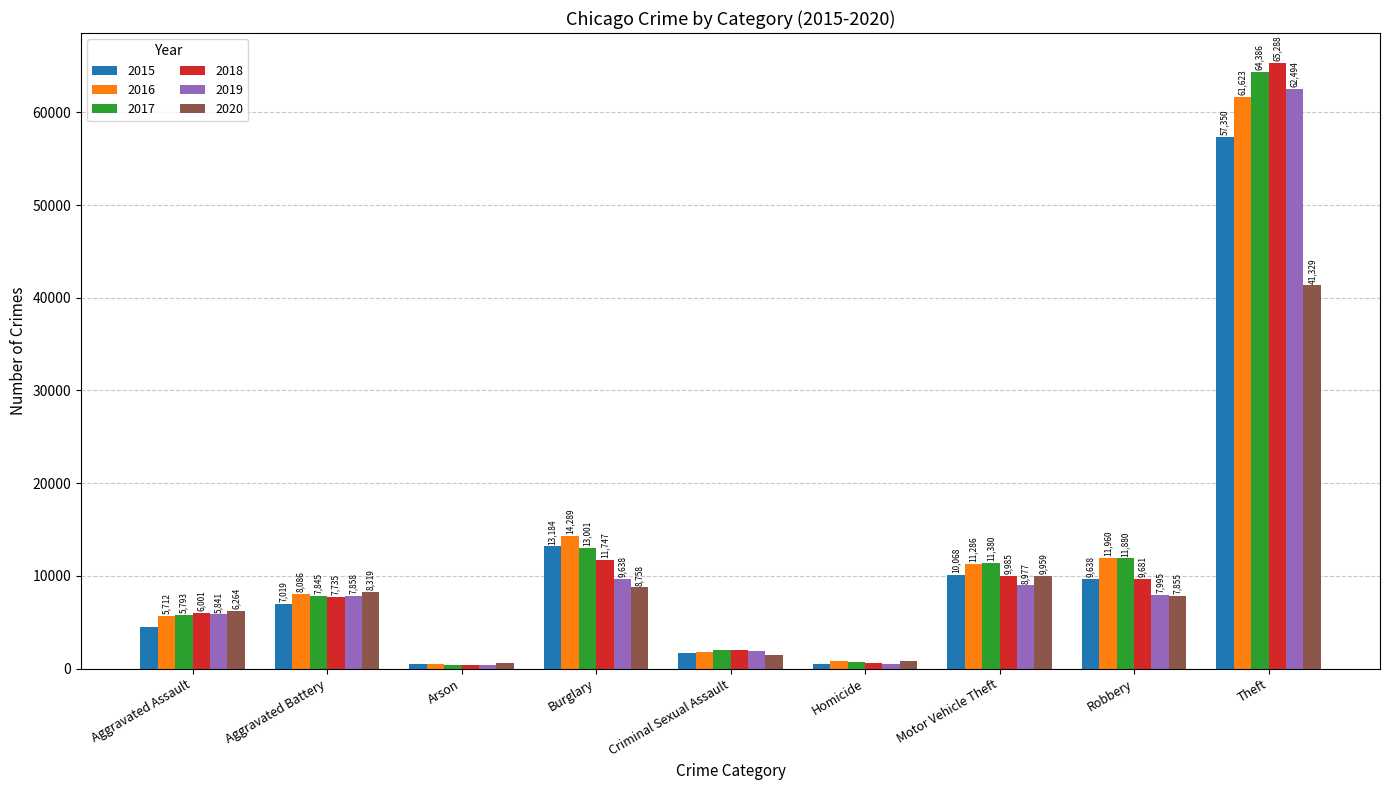

Where is 2020 nearest to the value 20958?

Motor Vehicle Theft